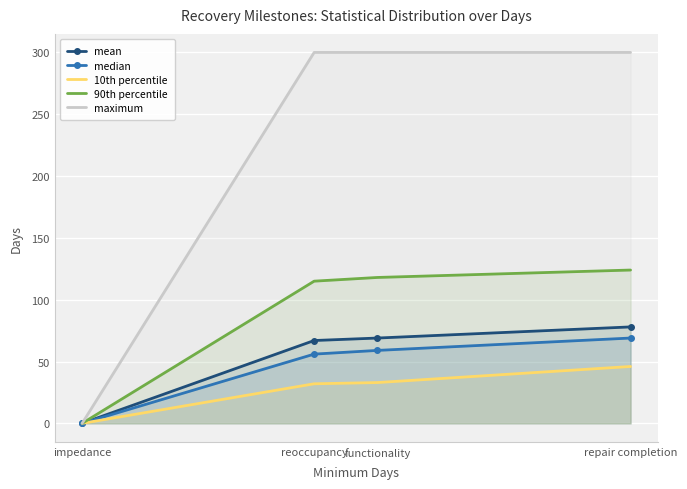

The value of median at functionality is 59. True or false?

True